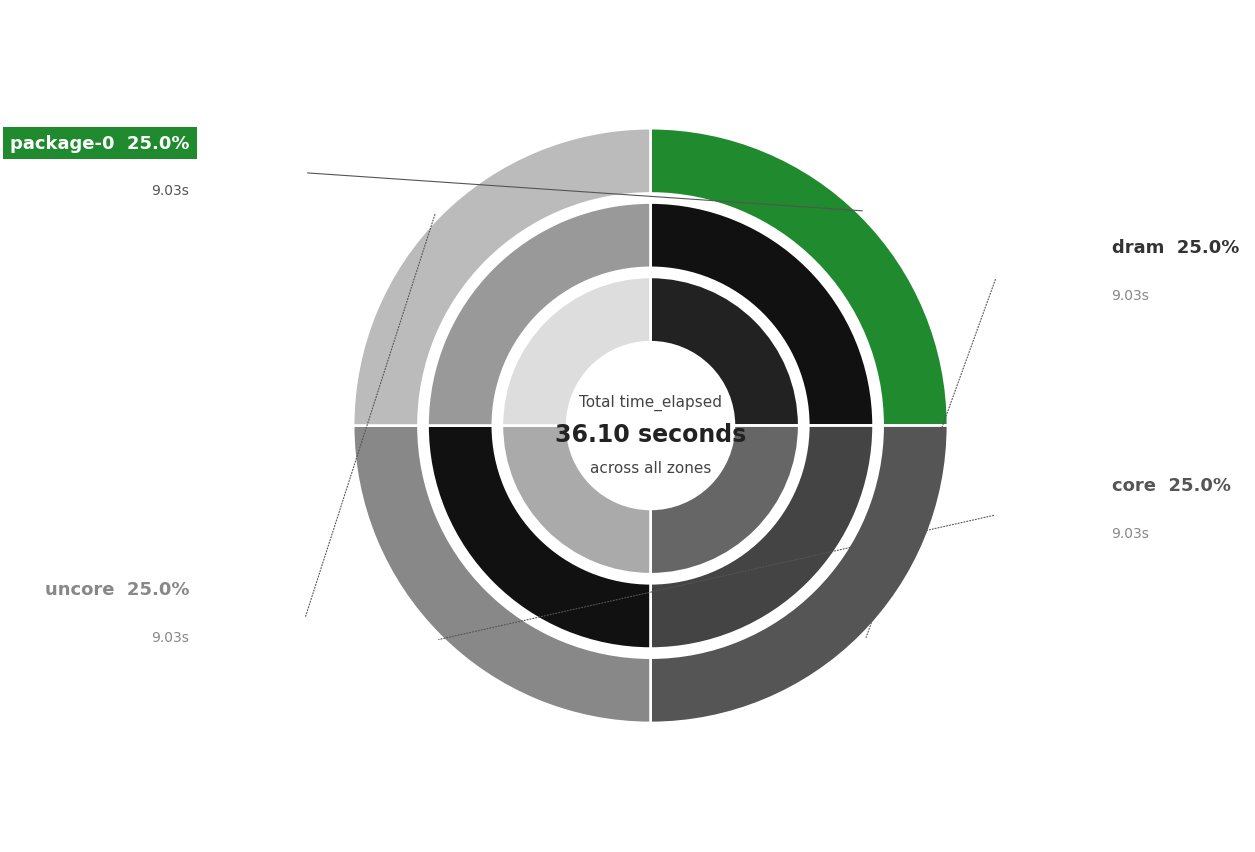

To the nearest percent, what is the combined percentage of uncore and dram?

50%